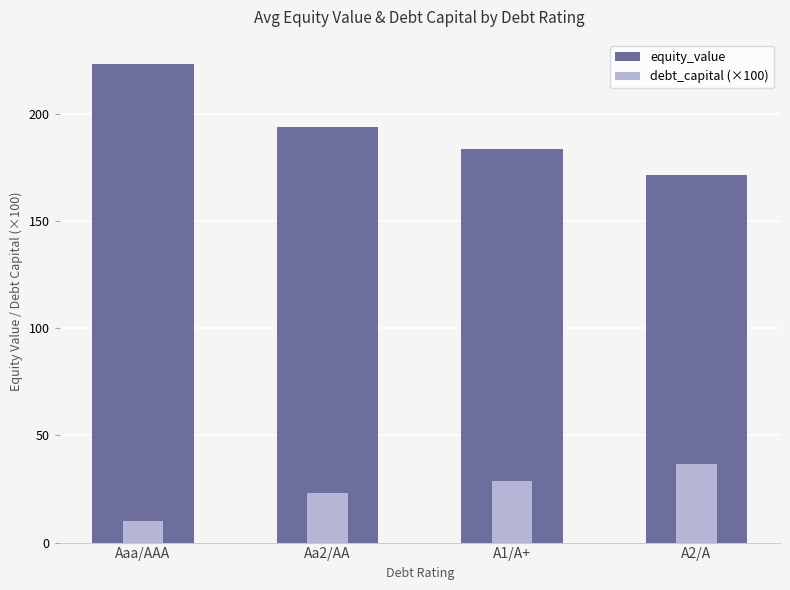

What is the greatest value displayed?

223.3